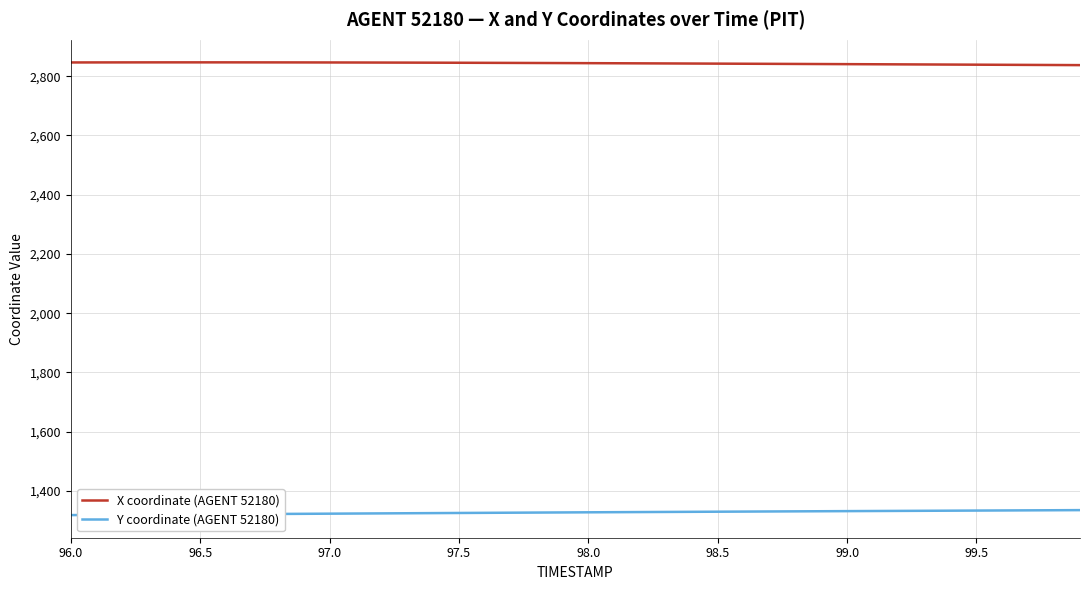

Which series has the largest total across all categories?

X coordinate (AGENT 52180)